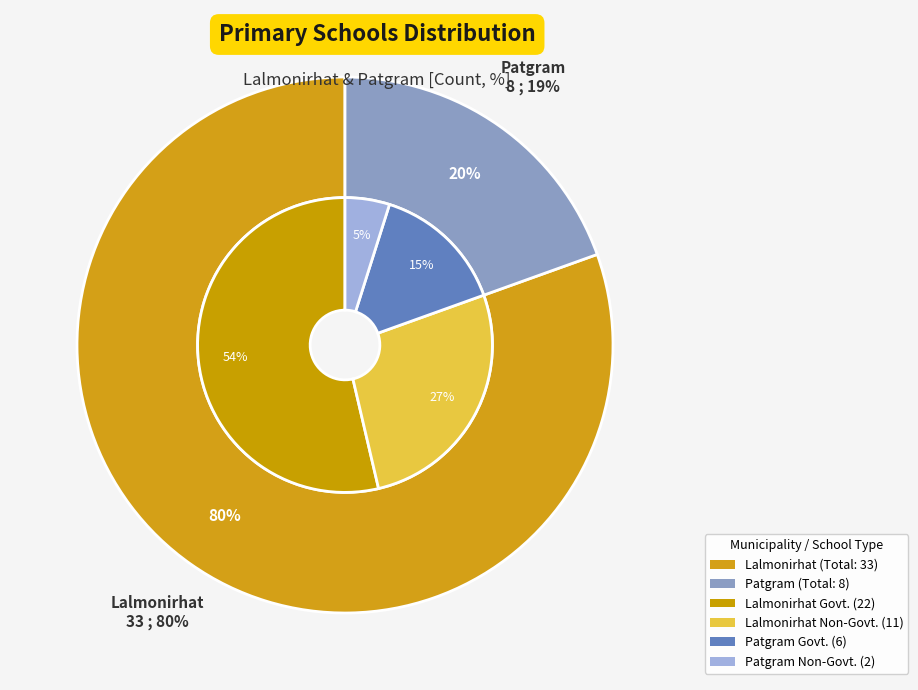

Which category accounts for the majority?

Lalmonirhat